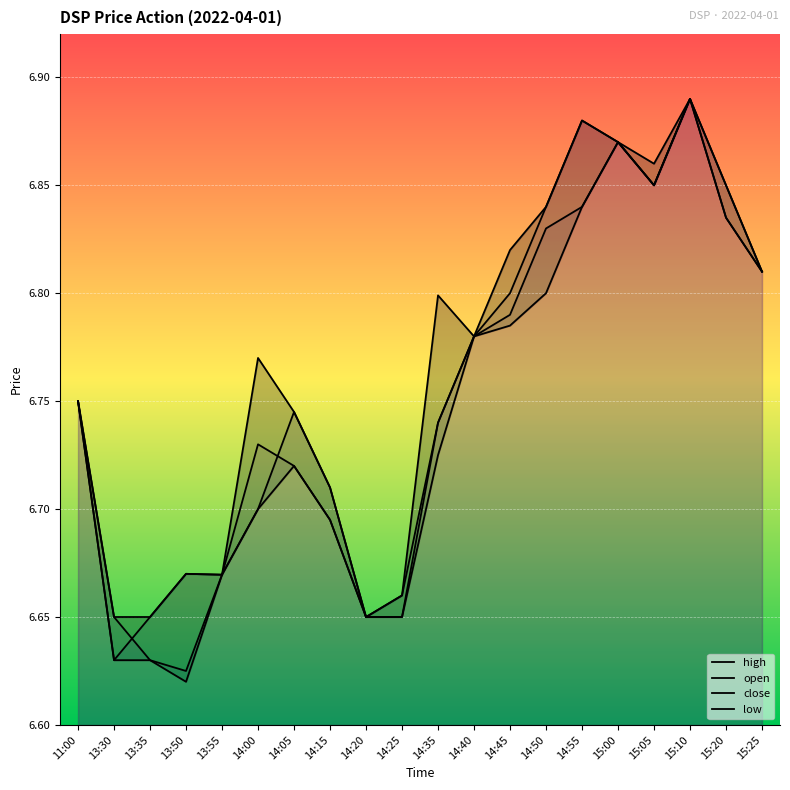

What is the average value of the open series?

6.8